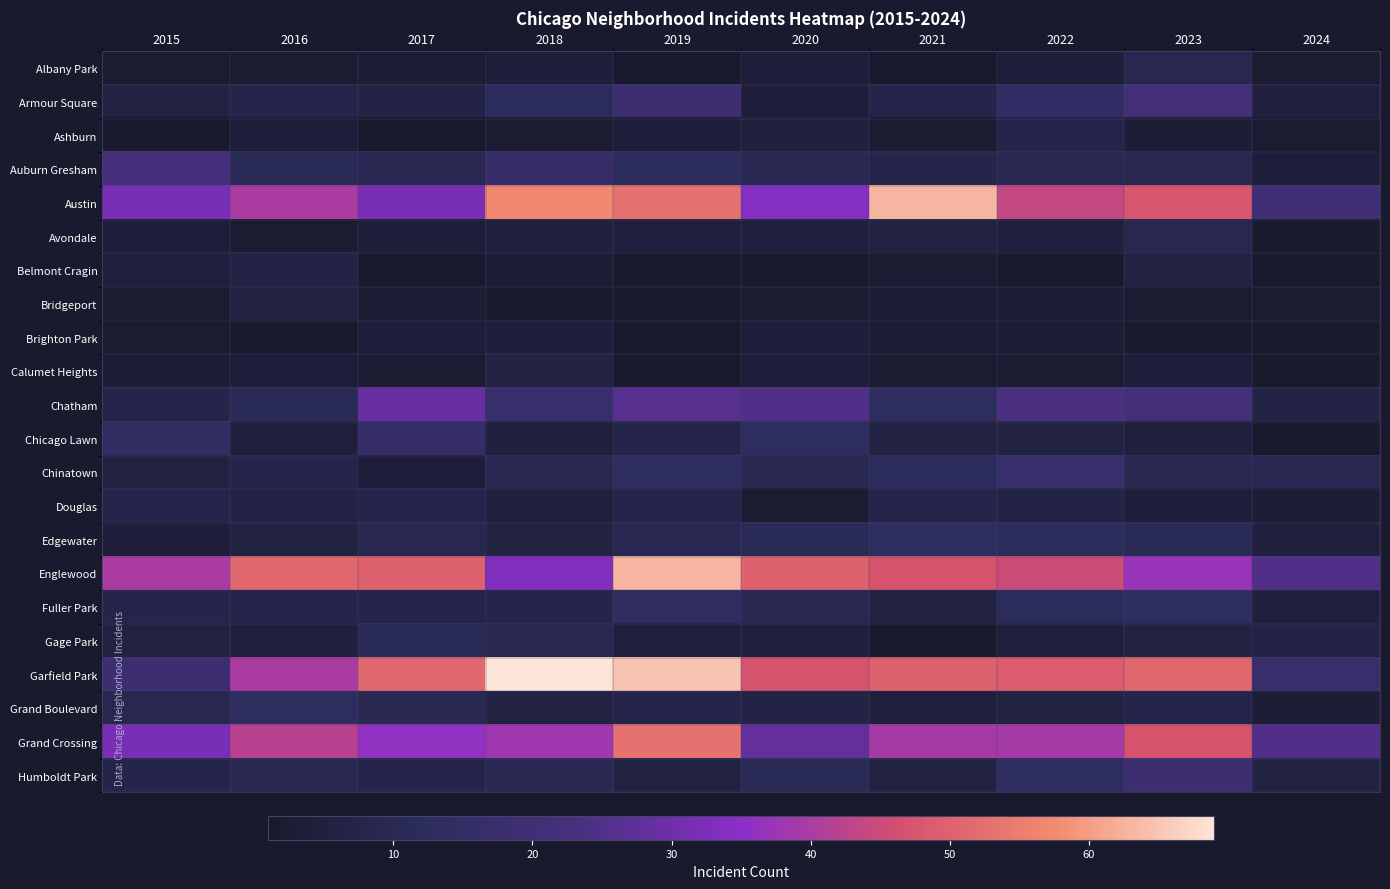

Between 2021 and 2022, which series saw the biggest shift?

Austin